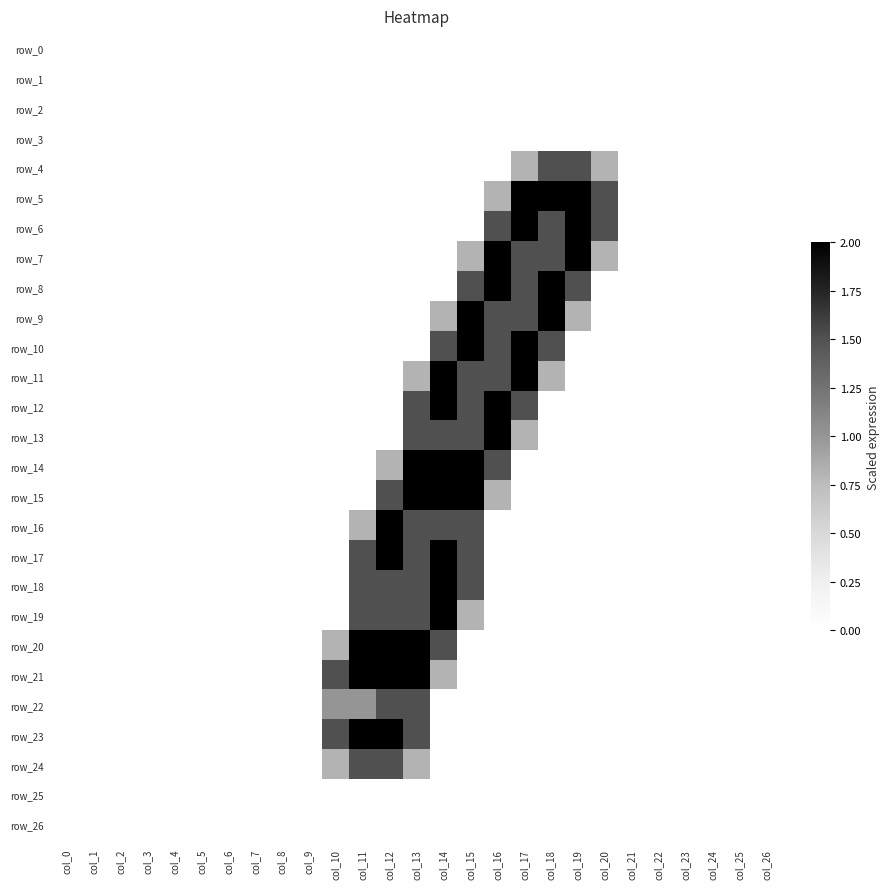

Reading right to left, what are all the values shown in this chart?

row_0: 0.0	0.0	0.0	0.0	0.0	0.0	0.0	0.0	0.0	0.0	0.0	0.0	0.0	0.0	0.0	0.0	0.0	0.0	0.0	0.0	0.0	0.0	0.0	0.0	0.0	0.0	0.0
row_1: 0.0	0.0	0.0	0.0	0.0	0.0	0.0	0.0	0.0	0.0	0.0	0.0	0.0	0.0	0.0	0.0	0.0	0.0	0.0	0.0	0.0	0.0	0.0	0.0	0.0	0.0	0.0
row_2: 0.0	0.0	0.0	0.0	0.0	0.0	0.0	0.0	0.0	0.0	0.0	0.0	0.0	0.0	0.0	0.0	0.0	0.0	0.0	0.0	0.0	0.0	0.0	0.0	0.0	0.0	0.0
row_3: 0.0	0.0	0.0	0.0	0.0	0.0	0.0	0.0	0.0	0.0	0.0	0.0	0.0	0.0	0.0	0.0	0.0	0.0	0.0	0.0	0.0	0.0	0.0	0.0	0.0	0.0	0.0
row_4: 0.0	0.0	0.0	0.0	0.0	0.0	0.8	1.5	1.5	0.8	0.0	0.0	0.0	0.0	0.0	0.0	0.0	0.0	0.0	0.0	0.0	0.0	0.0	0.0	0.0	0.0	0.0
row_5: 0.0	0.0	0.0	0.0	0.0	0.0	1.5	2.0	2.0	2.0	0.8	0.0	0.0	0.0	0.0	0.0	0.0	0.0	0.0	0.0	0.0	0.0	0.0	0.0	0.0	0.0	0.0
row_6: 0.0	0.0	0.0	0.0	0.0	0.0	1.5	2.0	1.5	2.0	1.5	0.0	0.0	0.0	0.0	0.0	0.0	0.0	0.0	0.0	0.0	0.0	0.0	0.0	0.0	0.0	0.0
row_7: 0.0	0.0	0.0	0.0	0.0	0.0	0.8	2.0	1.5	1.5	2.0	0.8	0.0	0.0	0.0	0.0	0.0	0.0	0.0	0.0	0.0	0.0	0.0	0.0	0.0	0.0	0.0
row_8: 0.0	0.0	0.0	0.0	0.0	0.0	0.0	1.5	2.0	1.5	2.0	1.5	0.0	0.0	0.0	0.0	0.0	0.0	0.0	0.0	0.0	0.0	0.0	0.0	0.0	0.0	0.0
row_9: 0.0	0.0	0.0	0.0	0.0	0.0	0.0	0.8	2.0	1.5	1.5	2.0	0.8	0.0	0.0	0.0	0.0	0.0	0.0	0.0	0.0	0.0	0.0	0.0	0.0	0.0	0.0
row_10: 0.0	0.0	0.0	0.0	0.0	0.0	0.0	0.0	1.5	2.0	1.5	2.0	1.5	0.0	0.0	0.0	0.0	0.0	0.0	0.0	0.0	0.0	0.0	0.0	0.0	0.0	0.0
row_11: 0.0	0.0	0.0	0.0	0.0	0.0	0.0	0.0	0.8	2.0	1.5	1.5	2.0	0.8	0.0	0.0	0.0	0.0	0.0	0.0	0.0	0.0	0.0	0.0	0.0	0.0	0.0
row_12: 0.0	0.0	0.0	0.0	0.0	0.0	0.0	0.0	0.0	1.5	2.0	1.5	2.0	1.5	0.0	0.0	0.0	0.0	0.0	0.0	0.0	0.0	0.0	0.0	0.0	0.0	0.0
row_13: 0.0	0.0	0.0	0.0	0.0	0.0	0.0	0.0	0.0	0.8	2.0	1.5	1.5	1.5	0.0	0.0	0.0	0.0	0.0	0.0	0.0	0.0	0.0	0.0	0.0	0.0	0.0
row_14: 0.0	0.0	0.0	0.0	0.0	0.0	0.0	0.0	0.0	0.0	1.5	2.0	2.0	2.0	0.8	0.0	0.0	0.0	0.0	0.0	0.0	0.0	0.0	0.0	0.0	0.0	0.0
row_15: 0.0	0.0	0.0	0.0	0.0	0.0	0.0	0.0	0.0	0.0	0.8	2.0	2.0	2.0	1.5	0.0	0.0	0.0	0.0	0.0	0.0	0.0	0.0	0.0	0.0	0.0	0.0
row_16: 0.0	0.0	0.0	0.0	0.0	0.0	0.0	0.0	0.0	0.0	0.0	1.5	1.5	1.5	2.0	0.8	0.0	0.0	0.0	0.0	0.0	0.0	0.0	0.0	0.0	0.0	0.0
row_17: 0.0	0.0	0.0	0.0	0.0	0.0	0.0	0.0	0.0	0.0	0.0	1.5	2.0	1.5	2.0	1.5	0.0	0.0	0.0	0.0	0.0	0.0	0.0	0.0	0.0	0.0	0.0
row_18: 0.0	0.0	0.0	0.0	0.0	0.0	0.0	0.0	0.0	0.0	0.0	1.5	2.0	1.5	1.5	1.5	0.0	0.0	0.0	0.0	0.0	0.0	0.0	0.0	0.0	0.0	0.0
row_19: 0.0	0.0	0.0	0.0	0.0	0.0	0.0	0.0	0.0	0.0	0.0	0.8	2.0	1.5	1.5	1.5	0.0	0.0	0.0	0.0	0.0	0.0	0.0	0.0	0.0	0.0	0.0
row_20: 0.0	0.0	0.0	0.0	0.0	0.0	0.0	0.0	0.0	0.0	0.0	0.0	1.5	2.0	2.0	2.0	0.8	0.0	0.0	0.0	0.0	0.0	0.0	0.0	0.0	0.0	0.0
row_21: 0.0	0.0	0.0	0.0	0.0	0.0	0.0	0.0	0.0	0.0	0.0	0.0	0.8	2.0	2.0	2.0	1.5	0.0	0.0	0.0	0.0	0.0	0.0	0.0	0.0	0.0	0.0
row_22: 0.0	0.0	0.0	0.0	0.0	0.0	0.0	0.0	0.0	0.0	0.0	0.0	0.0	1.5	1.5	1.0	1.0	0.0	0.0	0.0	0.0	0.0	0.0	0.0	0.0	0.0	0.0
row_23: 0.0	0.0	0.0	0.0	0.0	0.0	0.0	0.0	0.0	0.0	0.0	0.0	0.0	1.5	2.0	2.0	1.5	0.0	0.0	0.0	0.0	0.0	0.0	0.0	0.0	0.0	0.0
row_24: 0.0	0.0	0.0	0.0	0.0	0.0	0.0	0.0	0.0	0.0	0.0	0.0	0.0	0.8	1.5	1.5	0.8	0.0	0.0	0.0	0.0	0.0	0.0	0.0	0.0	0.0	0.0
row_25: 0.0	0.0	0.0	0.0	0.0	0.0	0.0	0.0	0.0	0.0	0.0	0.0	0.0	0.0	0.0	0.0	0.0	0.0	0.0	0.0	0.0	0.0	0.0	0.0	0.0	0.0	0.0
row_26: 0.0	0.0	0.0	0.0	0.0	0.0	0.0	0.0	0.0	0.0	0.0	0.0	0.0	0.0	0.0	0.0	0.0	0.0	0.0	0.0	0.0	0.0	0.0	0.0	0.0	0.0	0.0